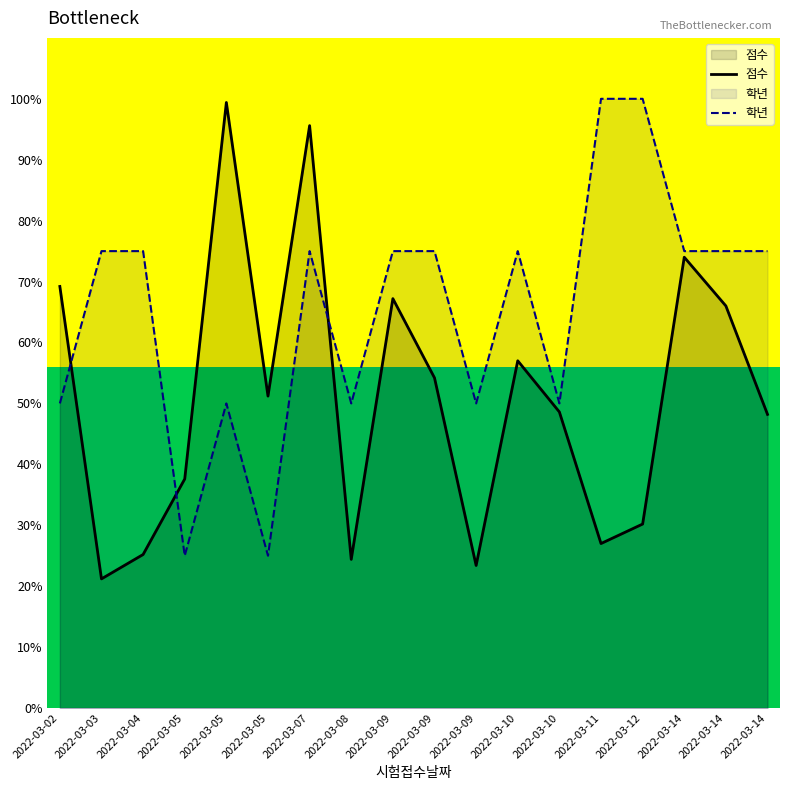

Reading left to right, extract all data points from this chart.

점수: 2022-03-02=69.2	2022-03-03=21.2	2022-03-04=25.2	2022-03-05=37.6	2022-03-05=99.4	2022-03-05=51.2	2022-03-07=95.6	2022-03-08=24.4	2022-03-09=67.2	2022-03-09=54.2	2022-03-09=23.4	2022-03-10=57.0	2022-03-10=48.6	2022-03-11=27.0	2022-03-12=30.2	2022-03-14=74.0	2022-03-14=66.0	2022-03-14=48.2
학년: 2022-03-02=50.0	2022-03-03=75.0	2022-03-04=75.0	2022-03-05=25.0	2022-03-05=50.0	2022-03-05=25.0	2022-03-07=75.0	2022-03-08=50.0	2022-03-09=75.0	2022-03-09=75.0	2022-03-09=50.0	2022-03-10=75.0	2022-03-10=50.0	2022-03-11=100.0	2022-03-12=100.0	2022-03-14=75.0	2022-03-14=75.0	2022-03-14=75.0